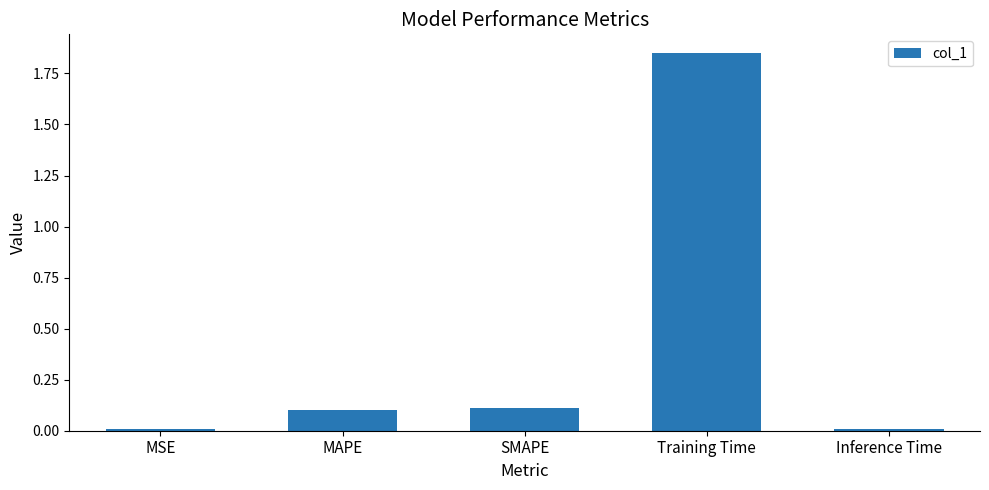

Between MAPE and MSE, which is larger?

MAPE